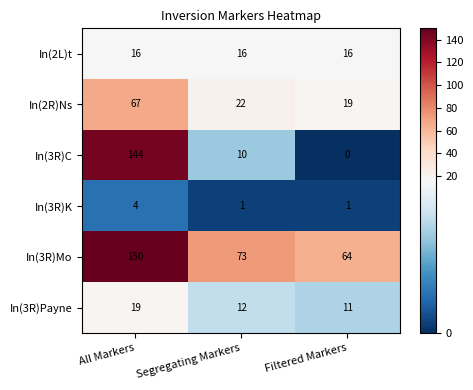

What is the average value of the In(2R)Ns series?

36